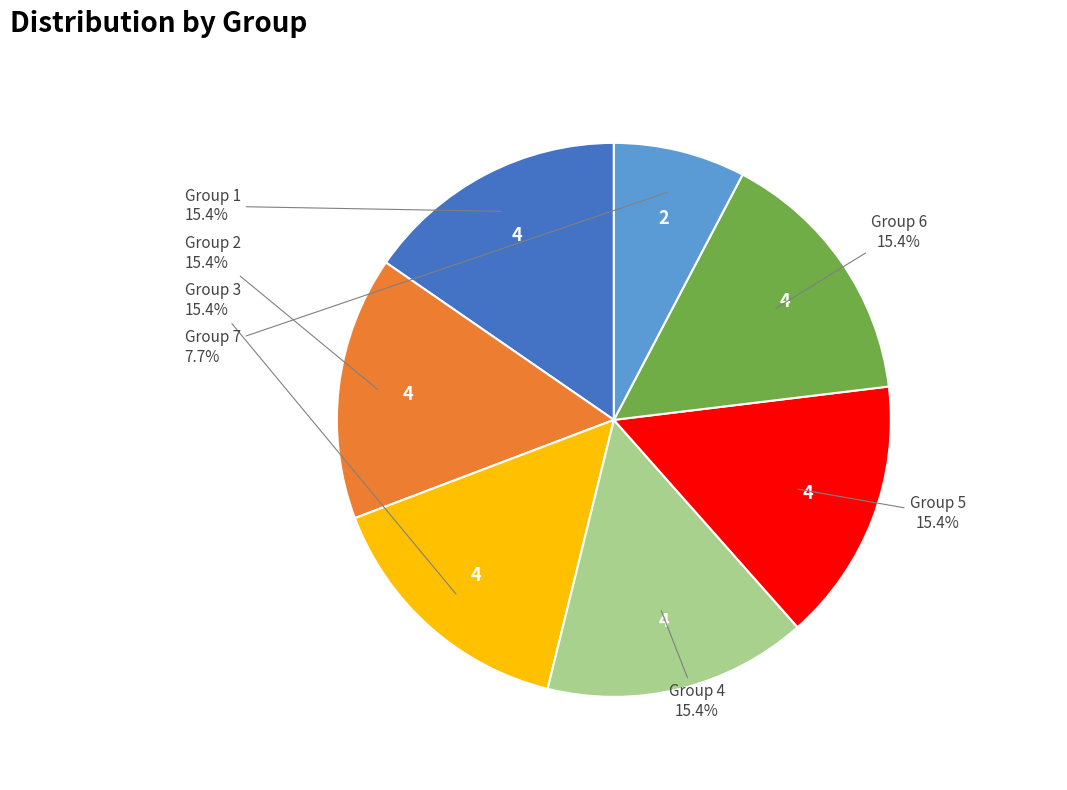

What is the smallest slice in the pie chart?

Group 7